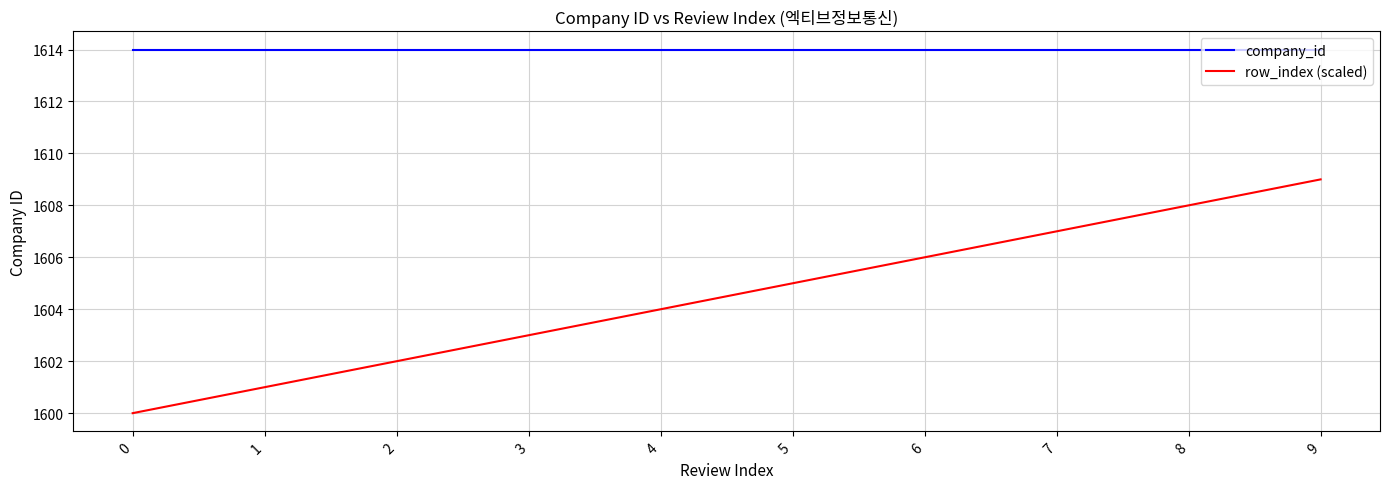

True or false: row_index (scaled) and company_id intersect in this chart.

False